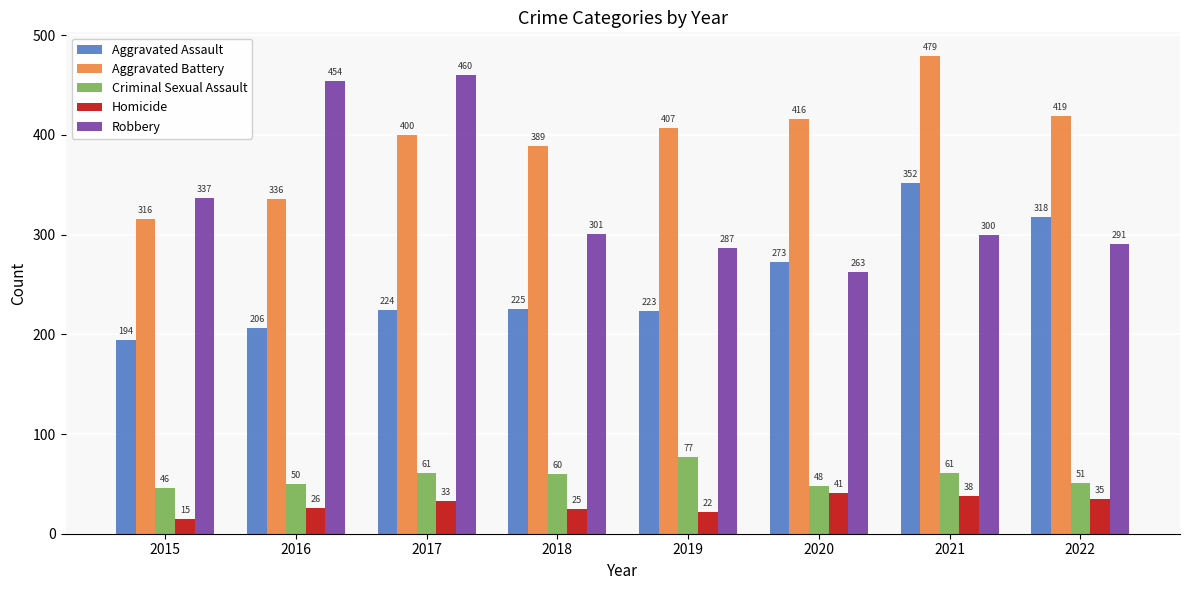

Which series has the largest total across all categories?

Aggravated Battery